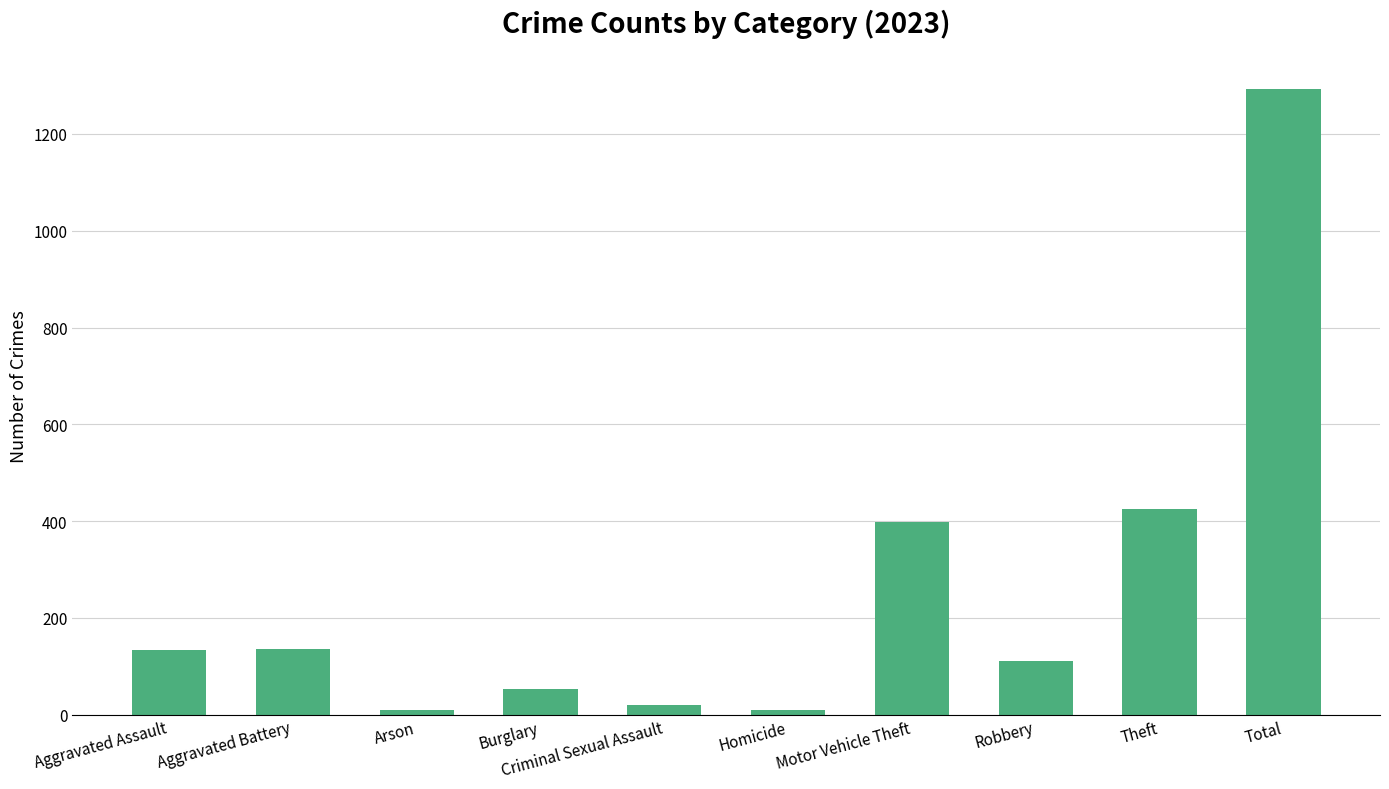

What is the sum of the values at Homicide and Motor Vehicle Theft?

408